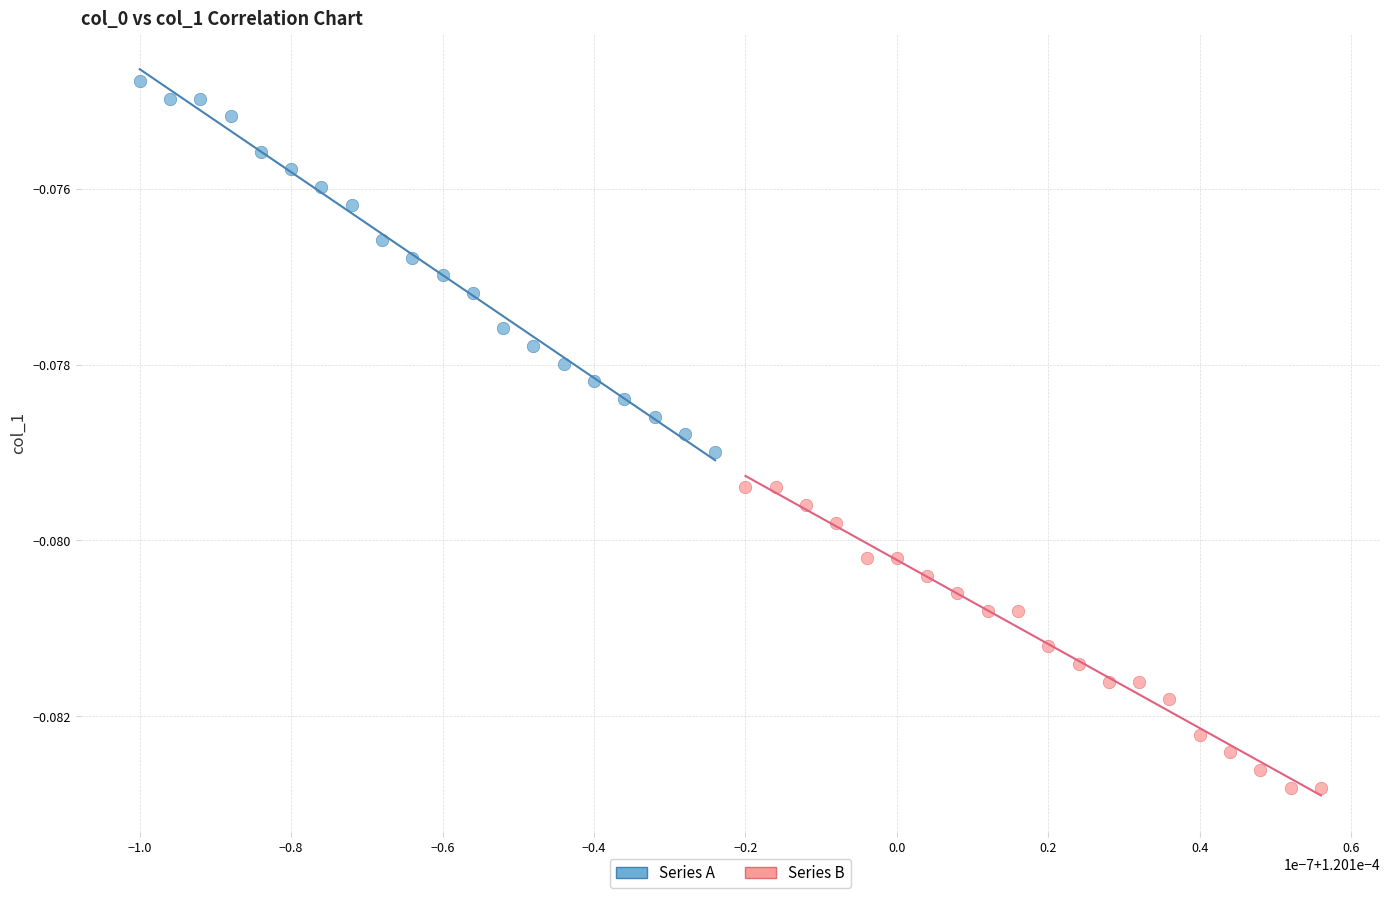

Which series contains the lowest Y value?

Series B